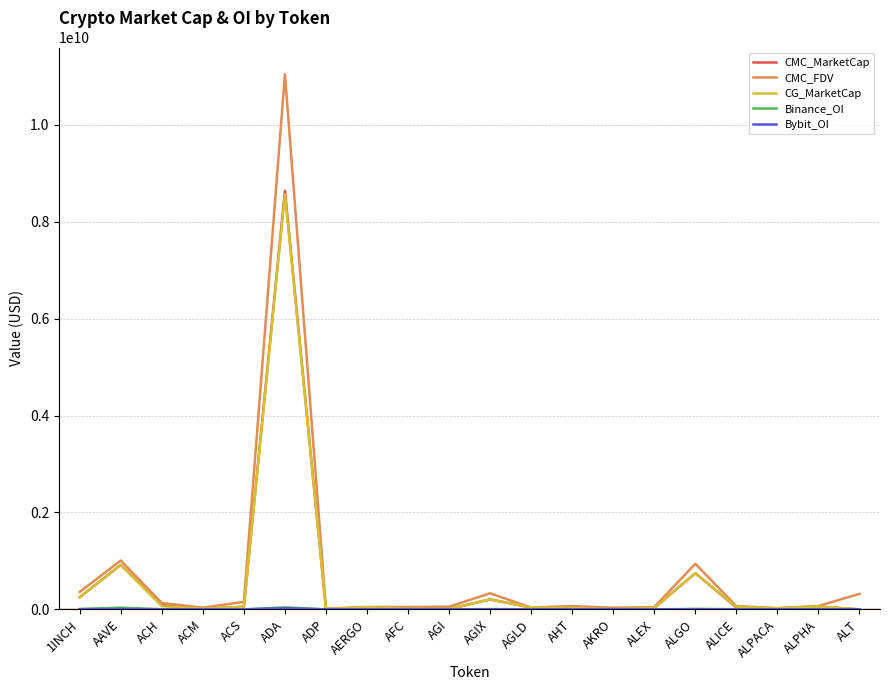

Which label corresponds to the largest value in the chart?

ADA